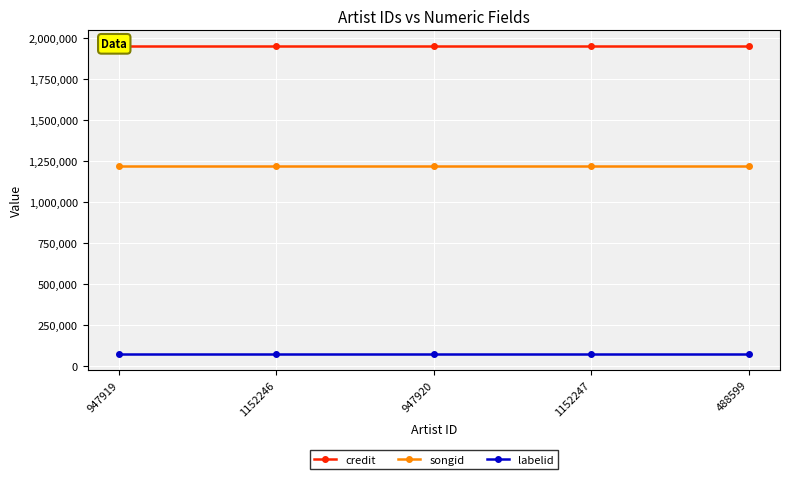

Rank the categories by songid value from lowest to highest.

947919, 1152246, 947920, 1152247, 488599